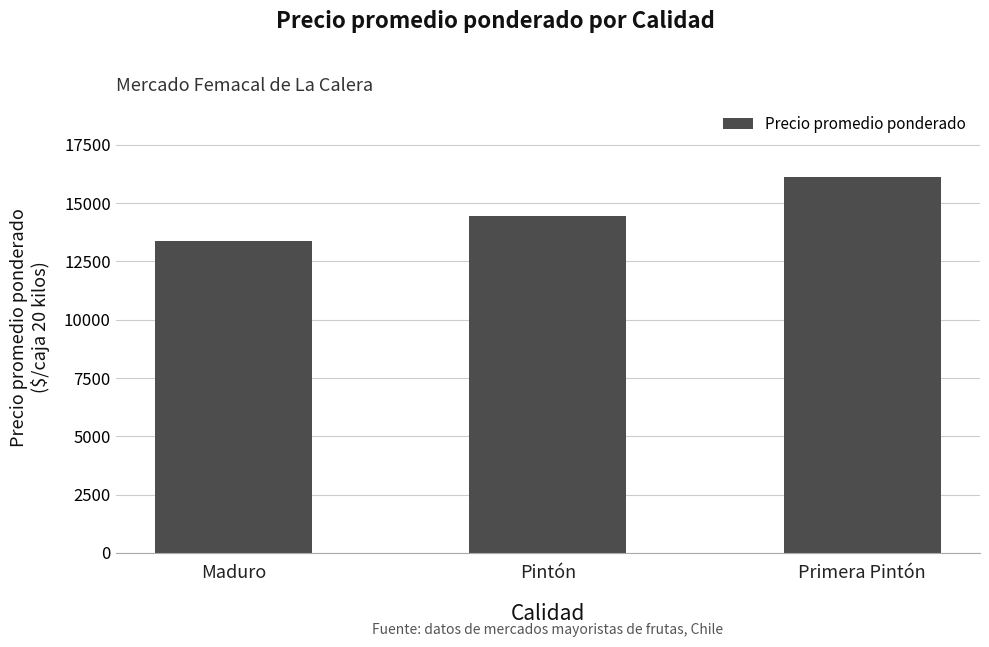

The chart shows a value of 6413 at Primera Pintón. True or false?

False